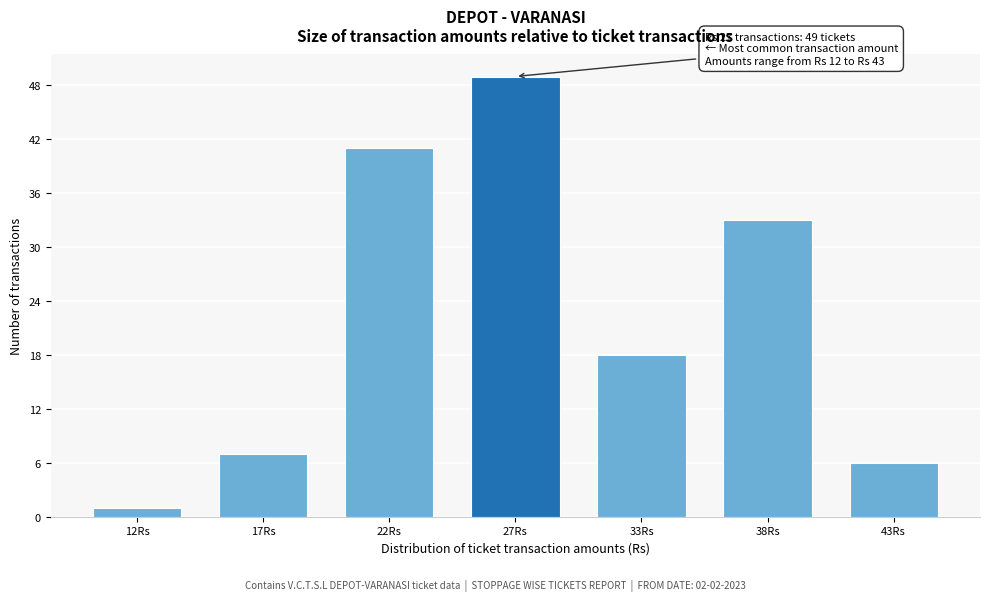

Reading left to right, transcribe all the data shown in this chart.

1	7	41	49	18	33	6